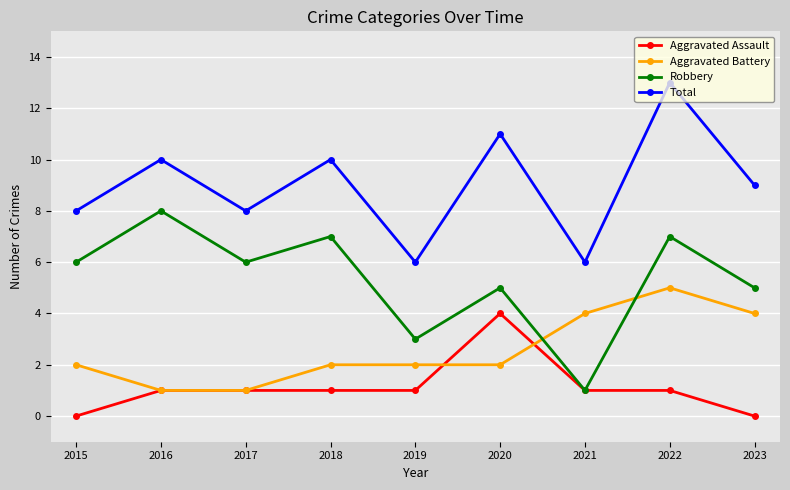

The value of Aggravated Battery at 2022 is 3. True or false?

False